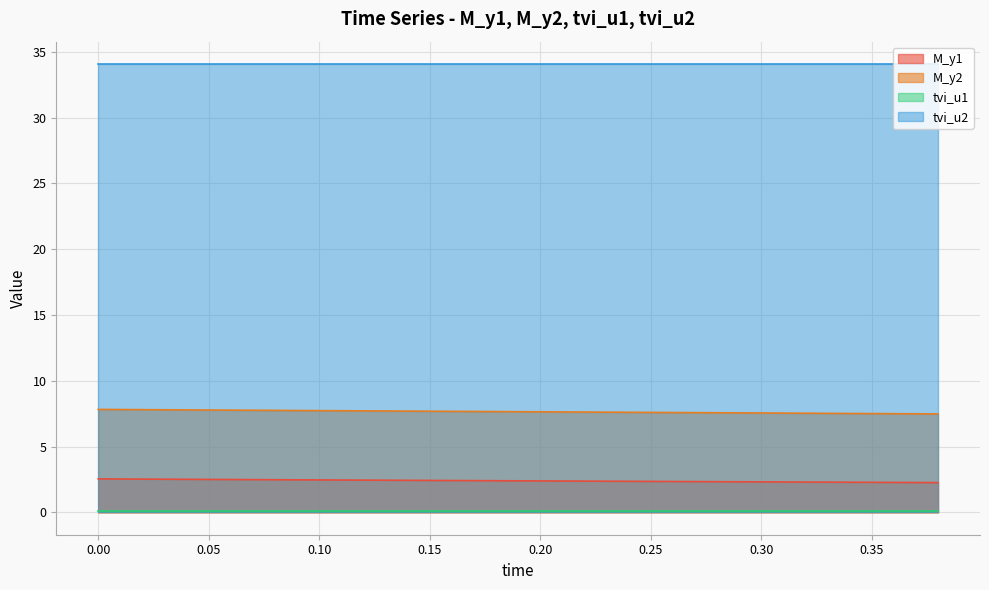

What is the average value of the M_y1 series?

2.4